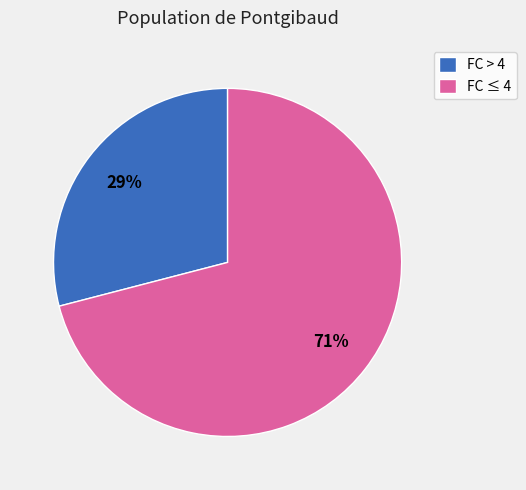

Which slice represents more than half of the pie?

FC ≤ 4